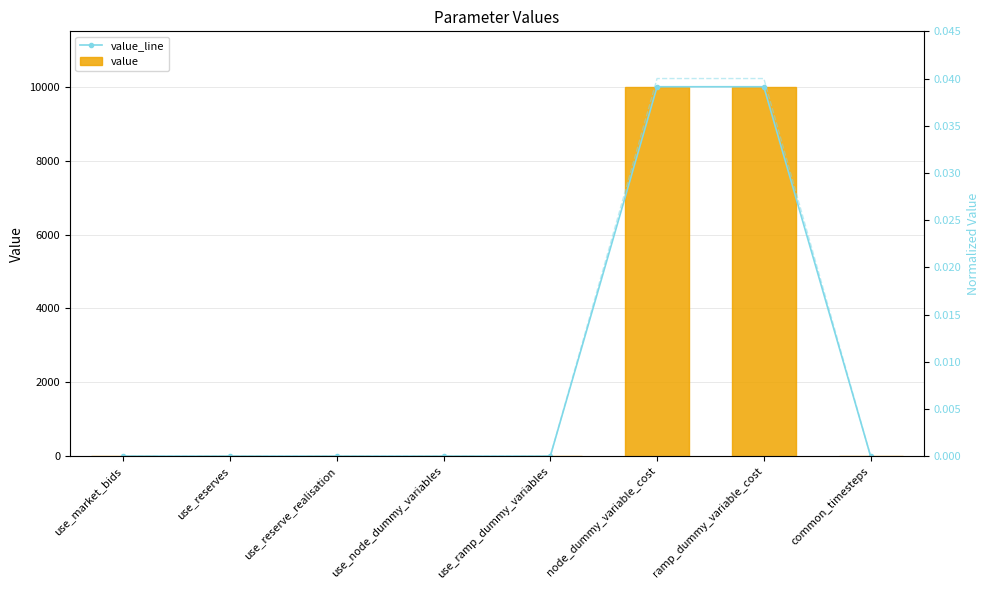

Rank the categories by value value from highest to lowest.

node_dummy_variable_cost, ramp_dummy_variable_cost, use_market_bids, use_reserves, use_reserve_realisation, use_node_dummy_variables, use_ramp_dummy_variables, common_timesteps